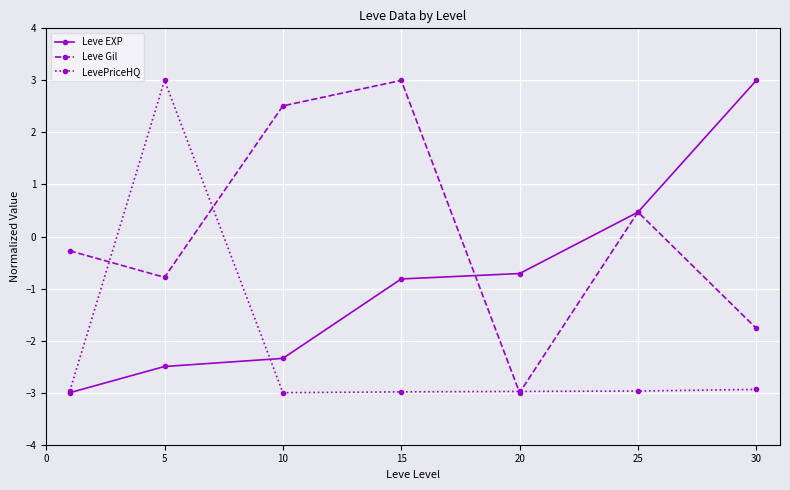

True or false: LevePriceHQ and Leve EXP cross at least once.

True